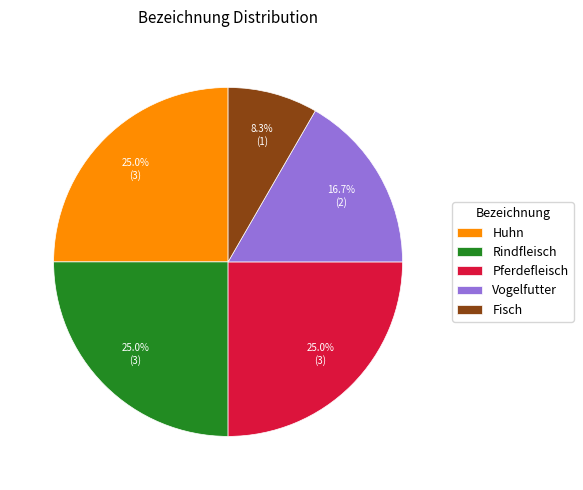

Which category has the smallest portion of the pie?

Fisch